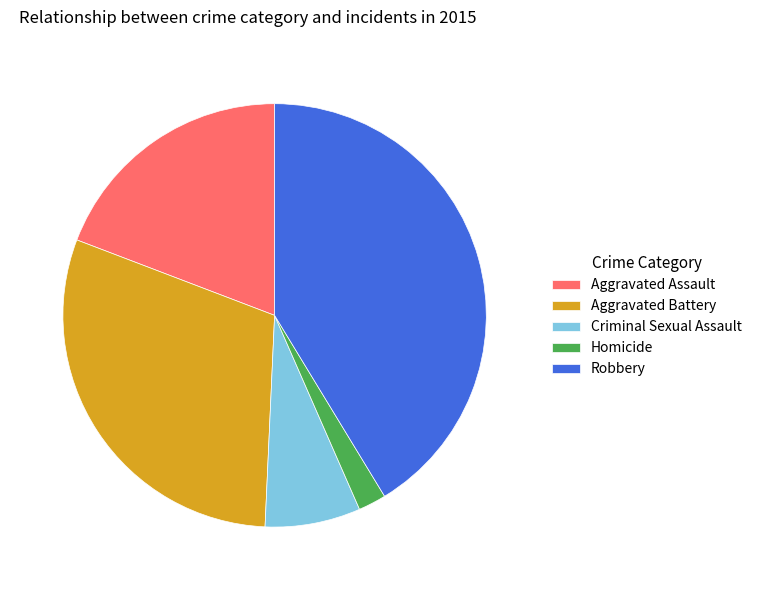

Which slice is the smallest?

Homicide